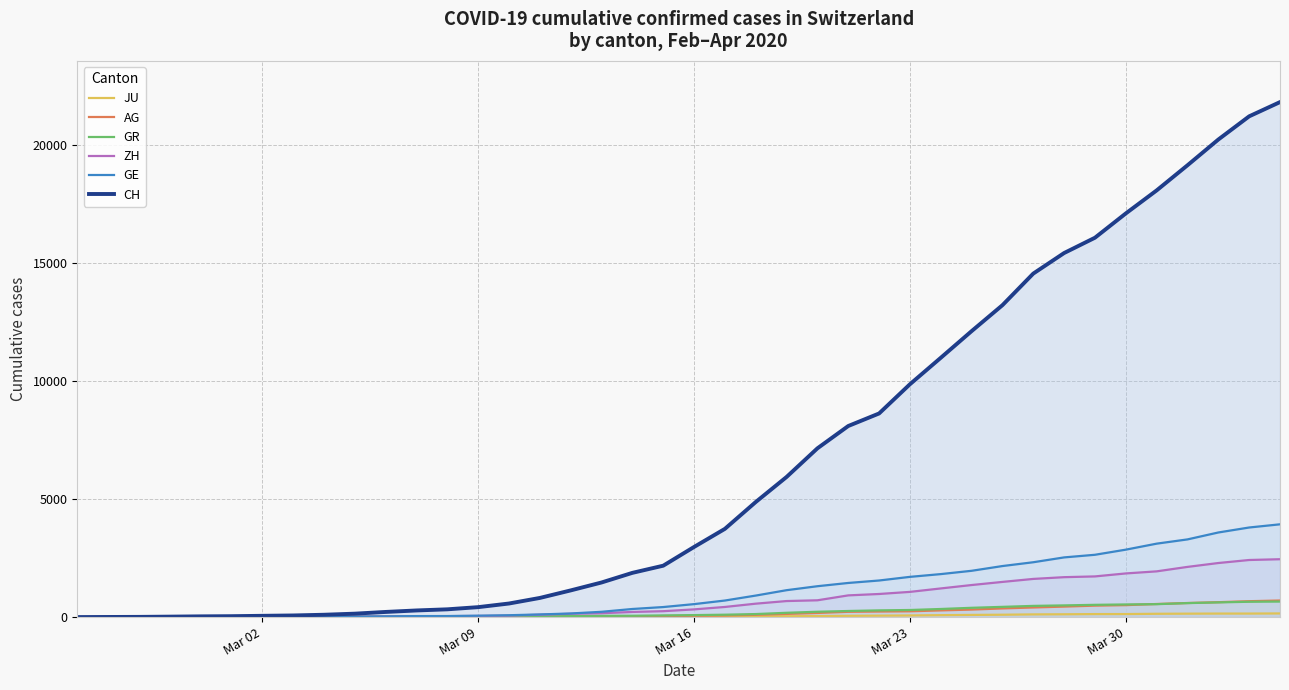

How many intersections are there between GE and GR?

1